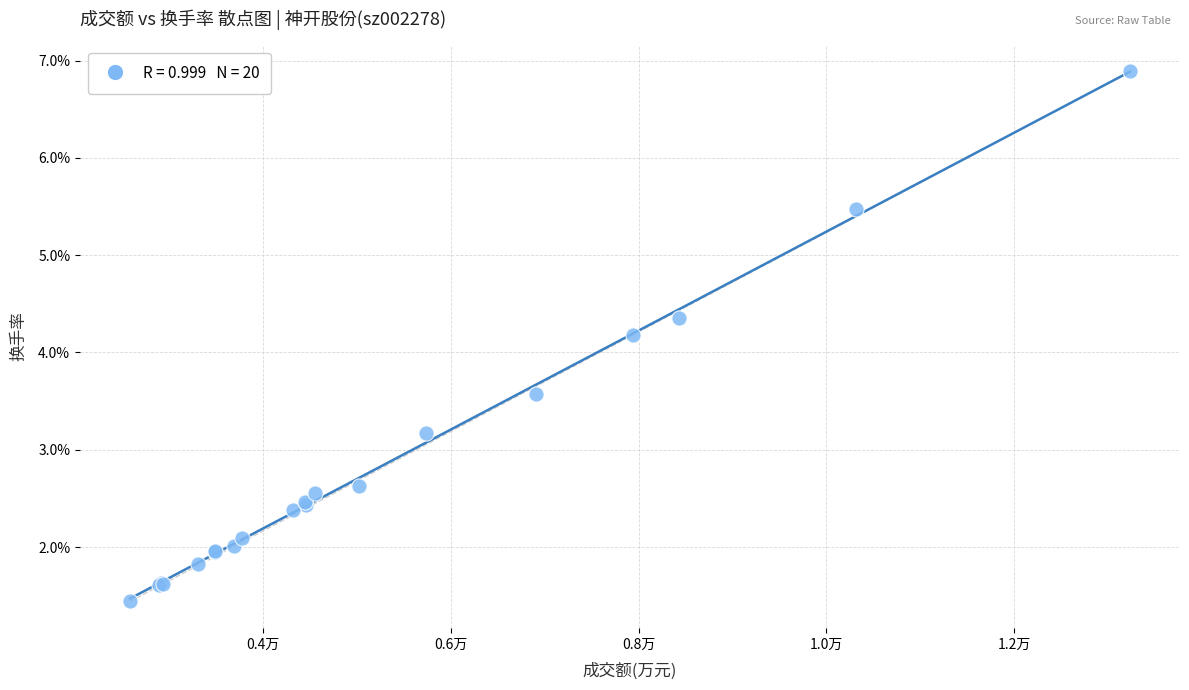

What Y value in the scatter plot is closest to 4?

4.2